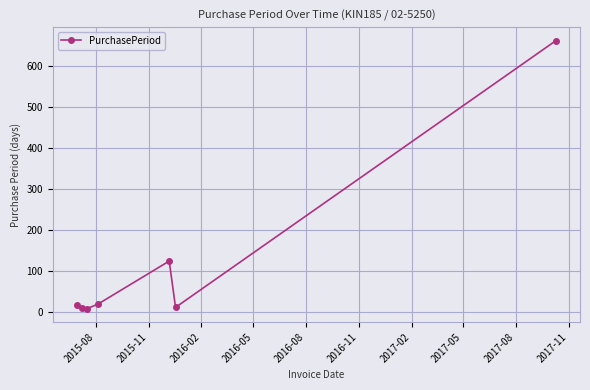

What is the difference between the second highest and minimum values?

116